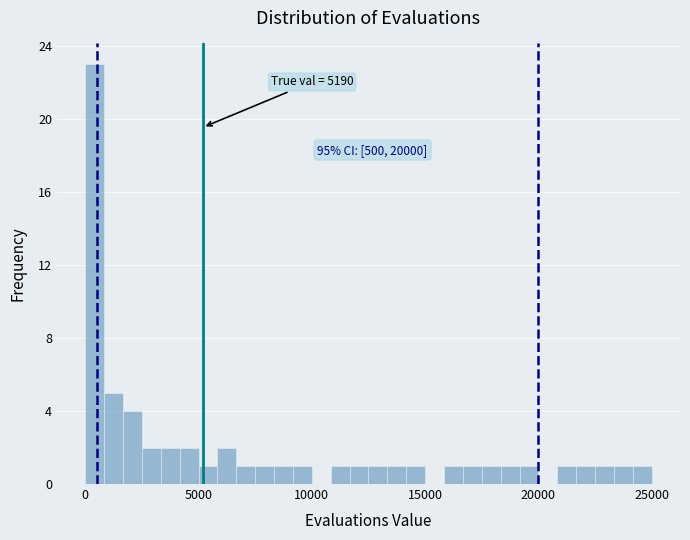

Around what value on the x-axis is the tallest bar? Give the approximate position of its centre, as read against the axis.

500